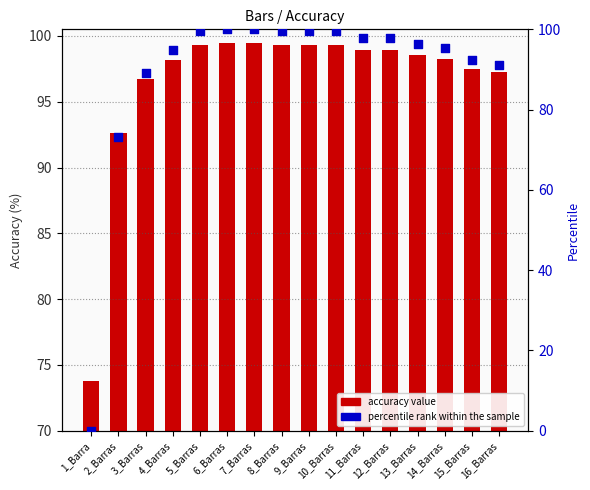

At which category is the sum across all series the highest?

6_Barras